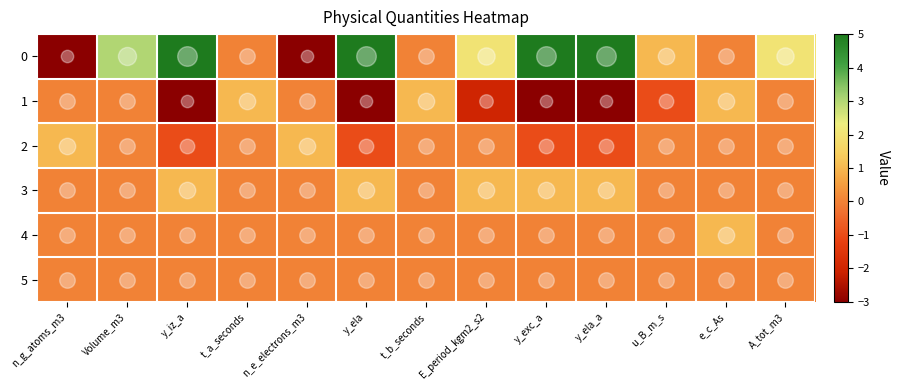

What is the total value across all series at t_a_seconds?

1